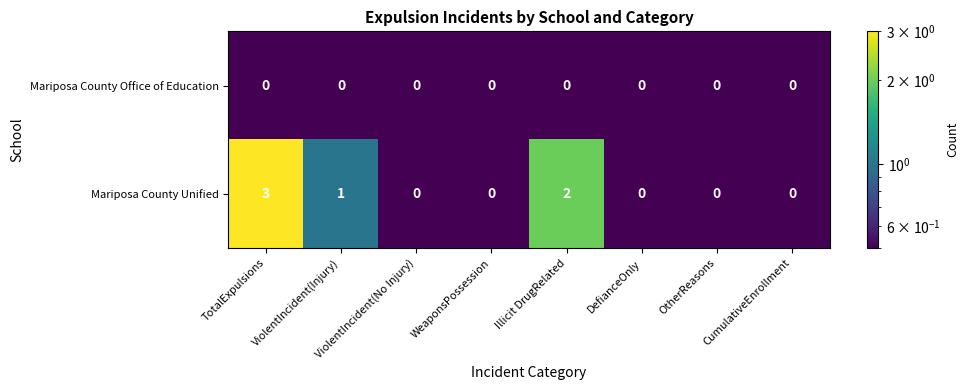

The Mariposa County Unified series shows -2 at CumulativeEnrollment. True or false?

False